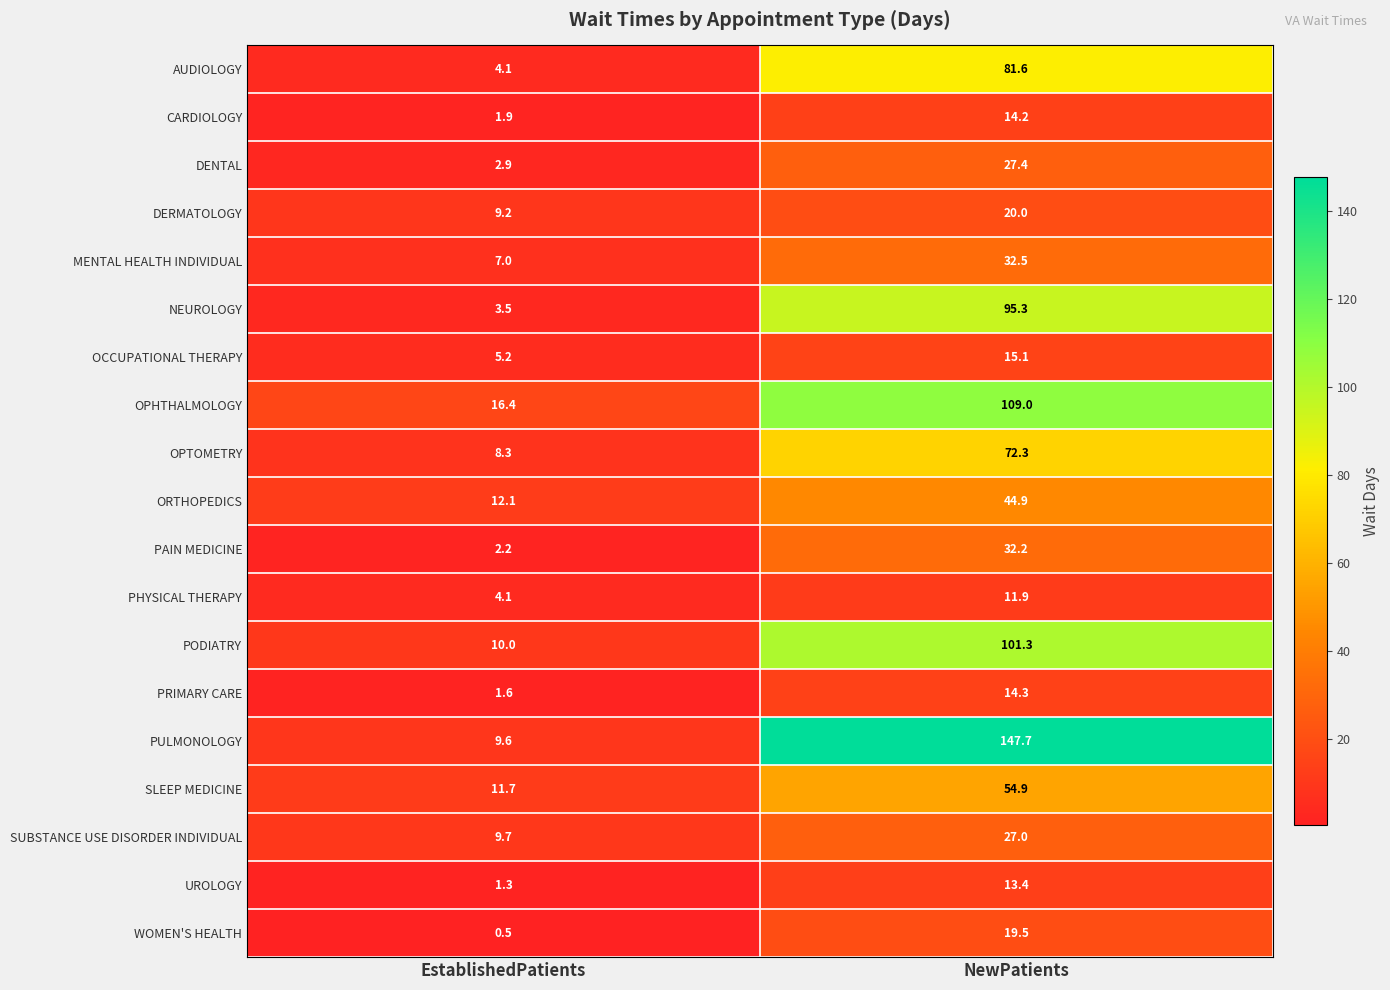

Where is UROLOGY nearest to the value 7?

EstablishedPatients